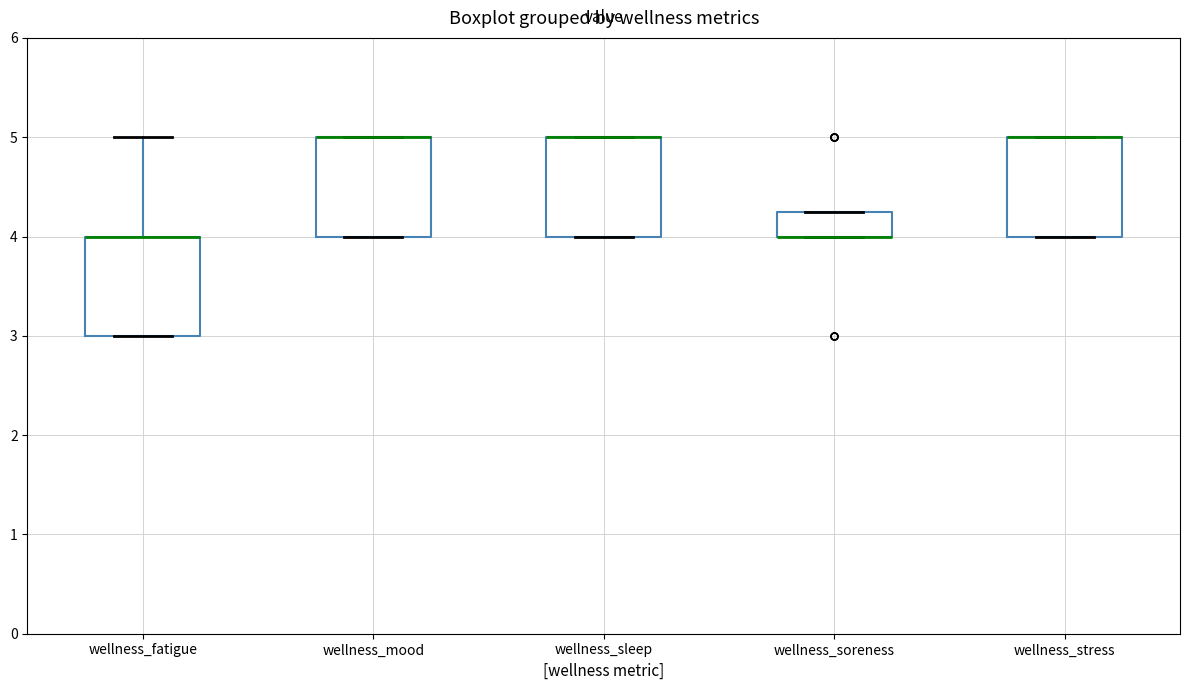

Where is the lower edge of the box for wellness_fatigue on the y-axis? The values are not printed on the chart, so give them approximately, as read against the axis.

3.0